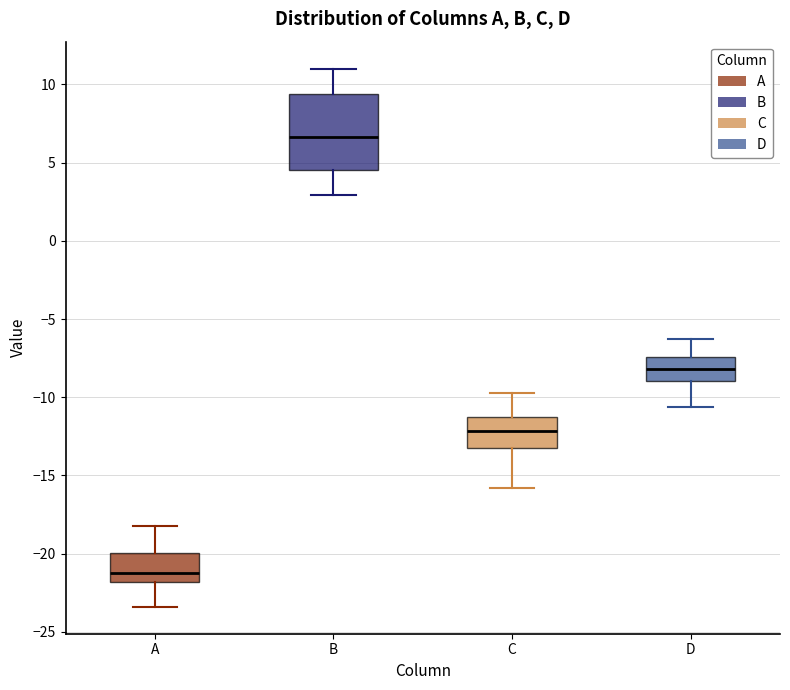

Where does the median line of the box for A sit on the y-axis? The values are not printed on the chart, so give them approximately, as read against the axis.

-21.0